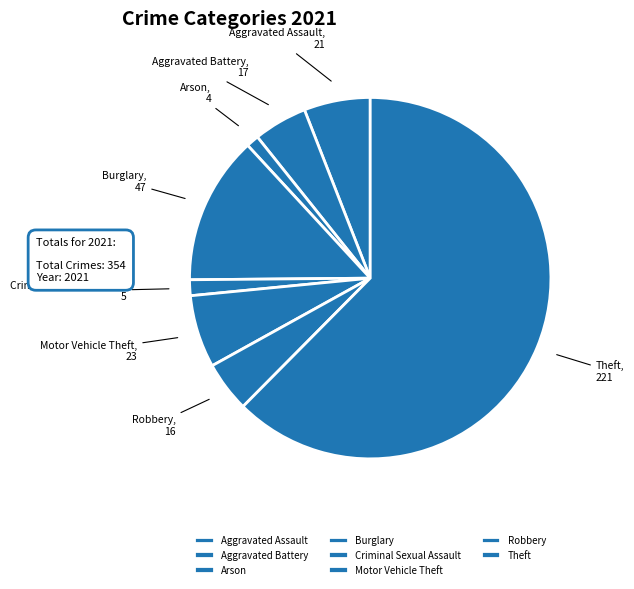

Which category has the biggest portion of the pie?

Theft